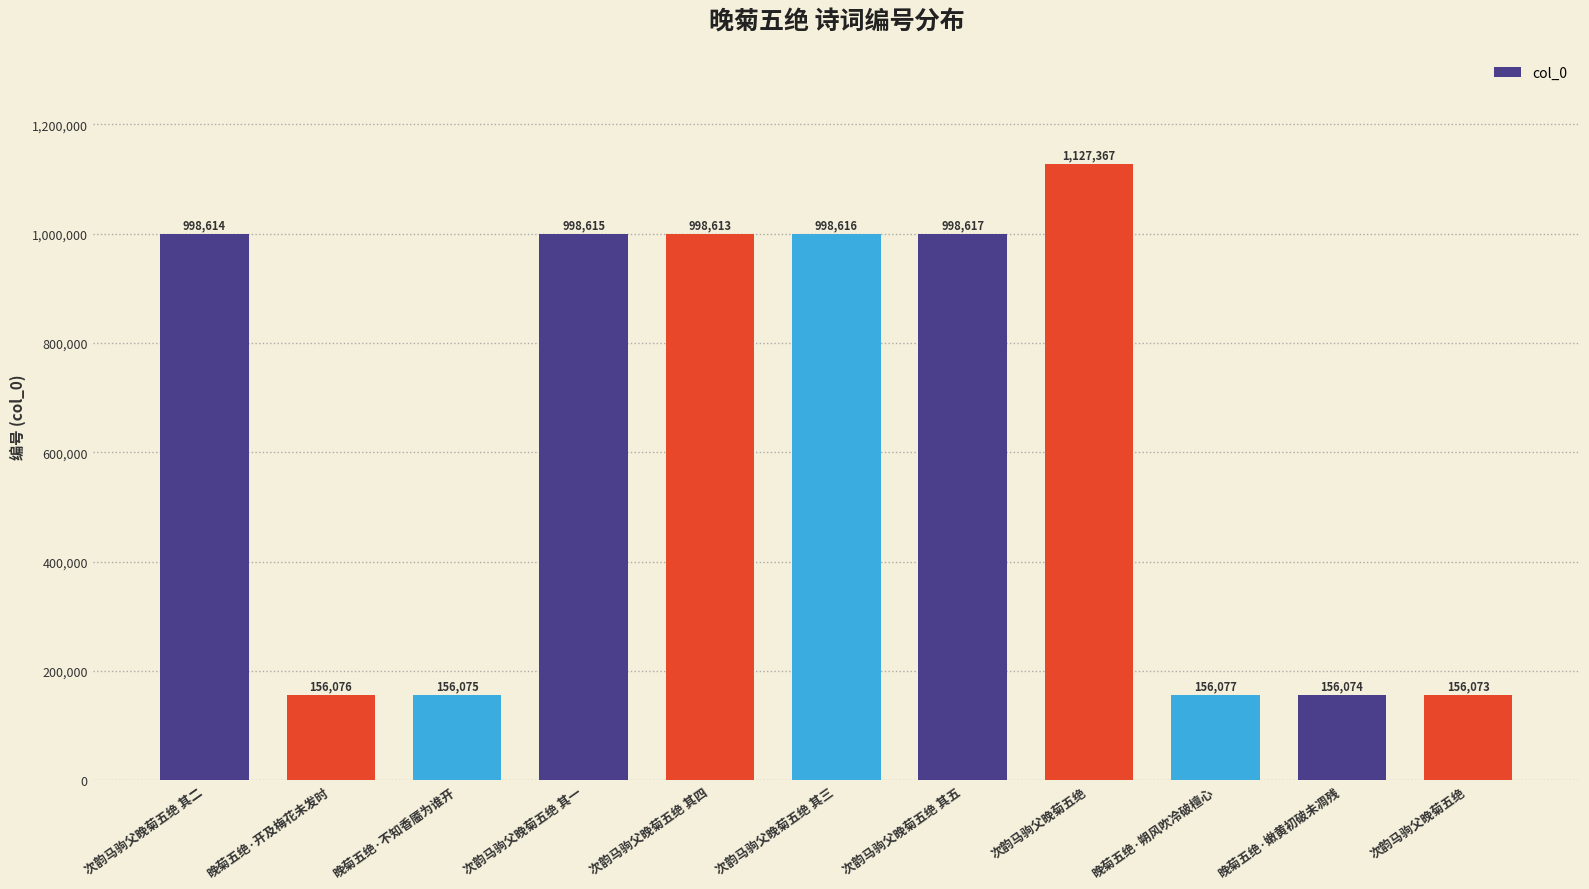

What is the label of the 10th bar from the right?

晚菊五绝·开及梅花未发时